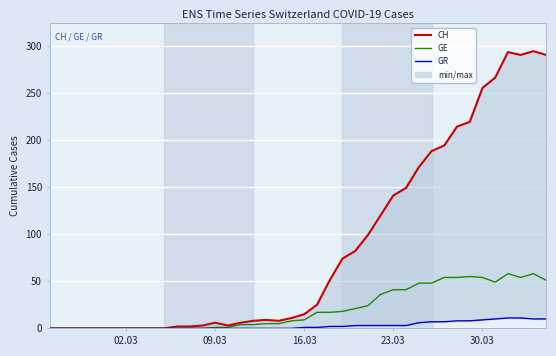

How many categories are shown in the chart?

40